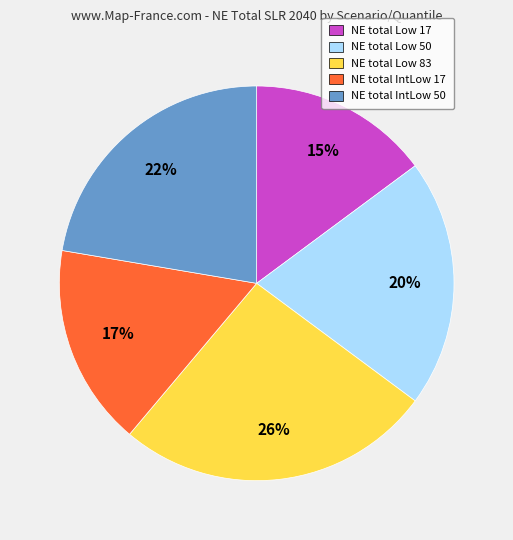

To the nearest percent, what is the difference between the largest and smallest slice percentages?

11%